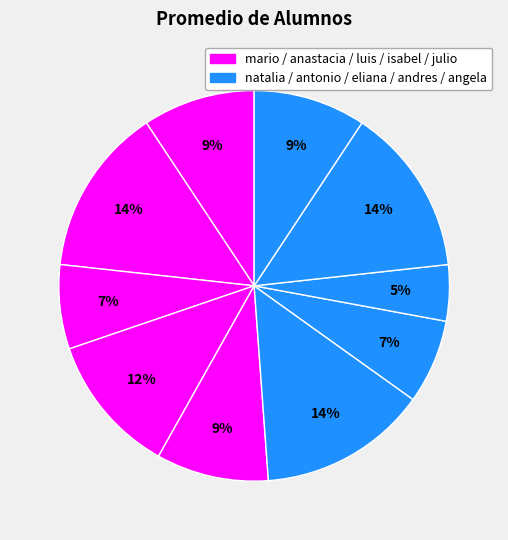

Count the number of slices in the pie.

10